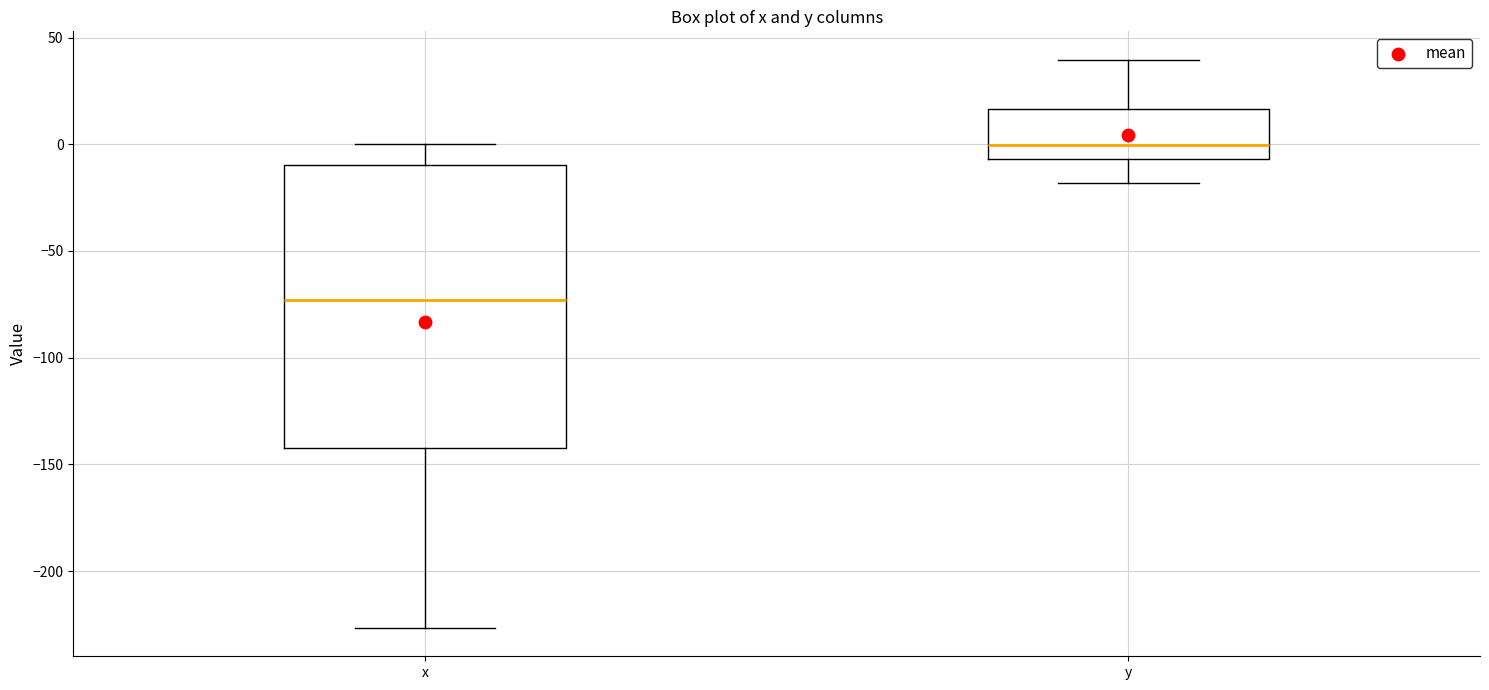

Reading left to right, read every box against the y-axis: the position of its median line, the range the box covers, and the ends of its whiskers. The values are not printed on the chart, so give them approximately, as read against the axis.

x: median -75, box -140 to -10, whiskers -225 to 0
y: median 0, box -5 to 15, whiskers -20 to 40